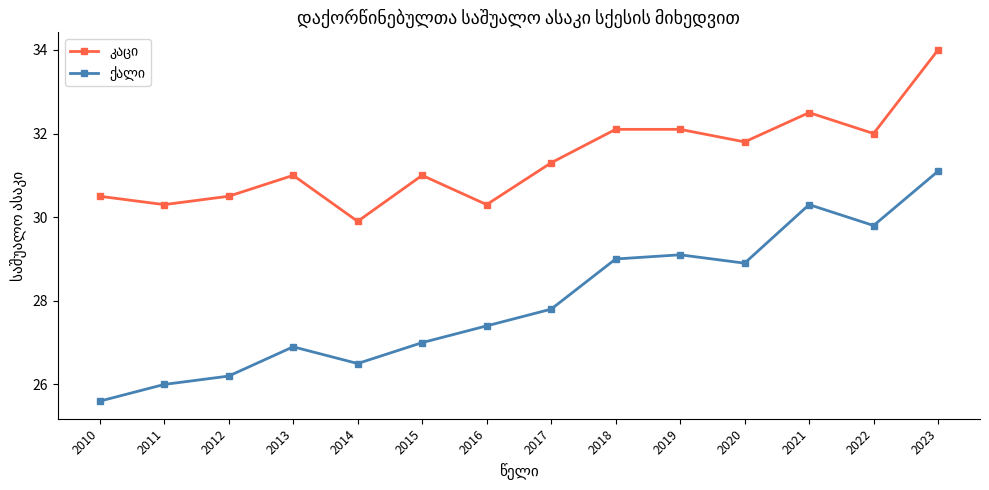

How many lines are shown in the chart?

2